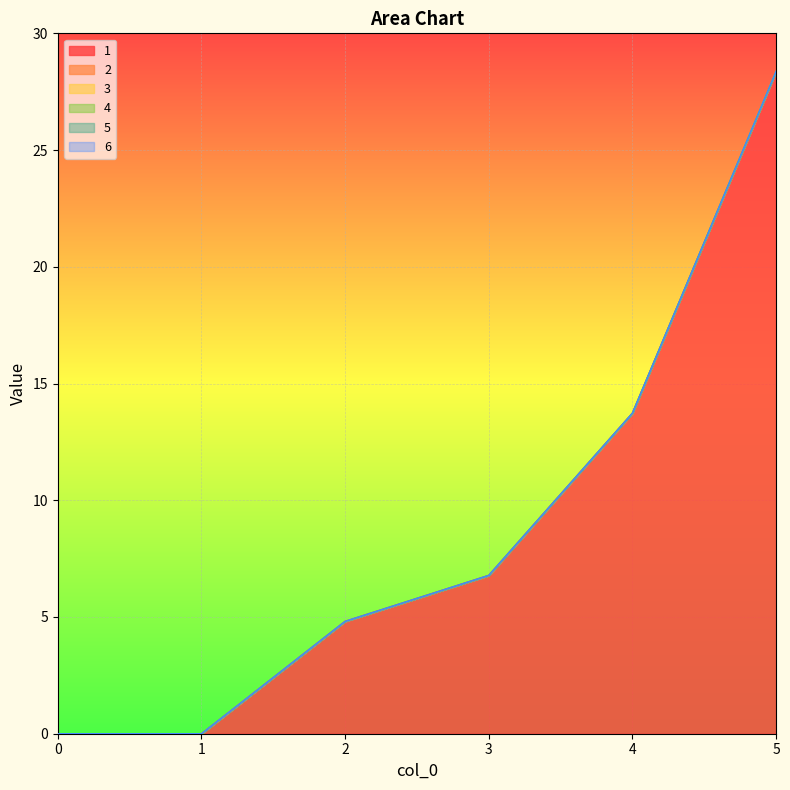

How many data points in 1 are above 6?

3